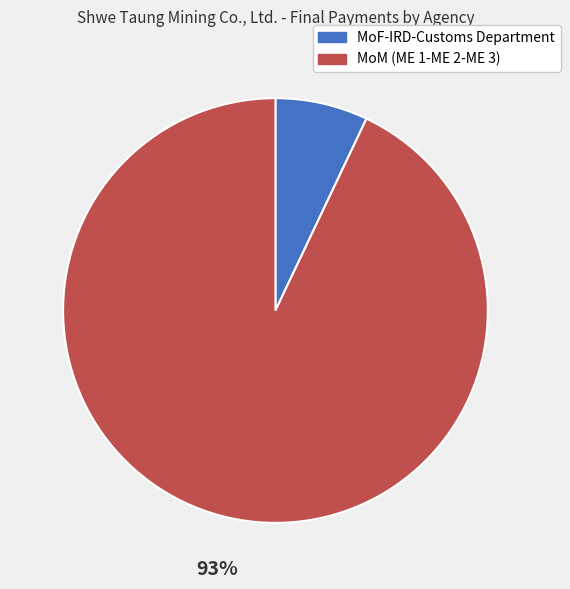

To the nearest percent, what is the difference between the MoM (ME 1-ME 2-ME 3) and MoF-IRD-Customs Department slice percentages?

86%